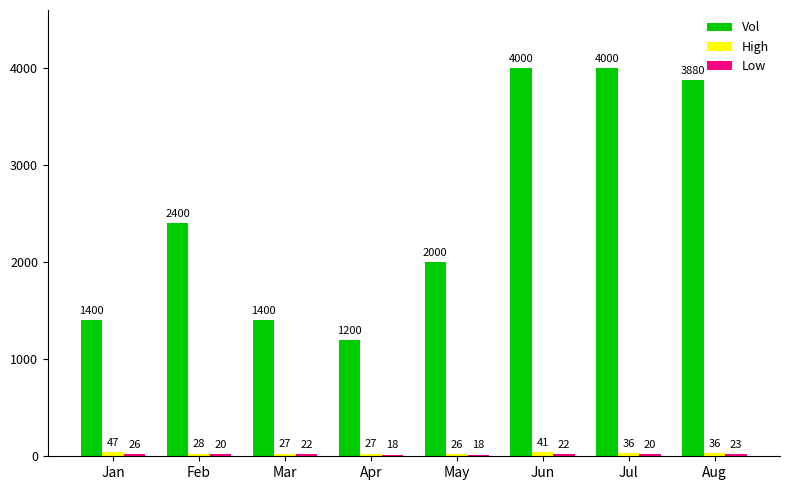

At which category is the sum across all series the highest?

Jun